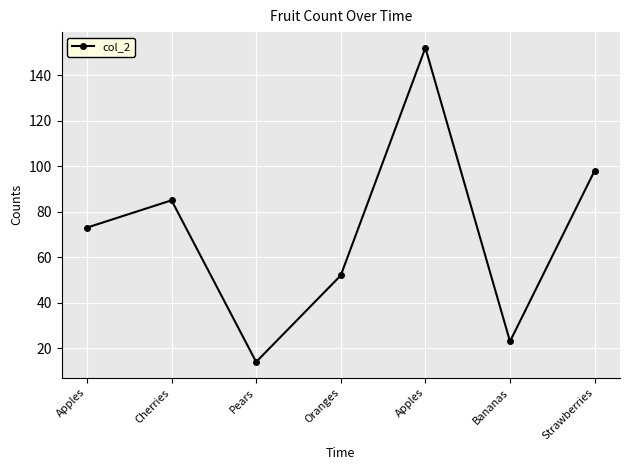

Which category has the lowest value across all series?

Pears